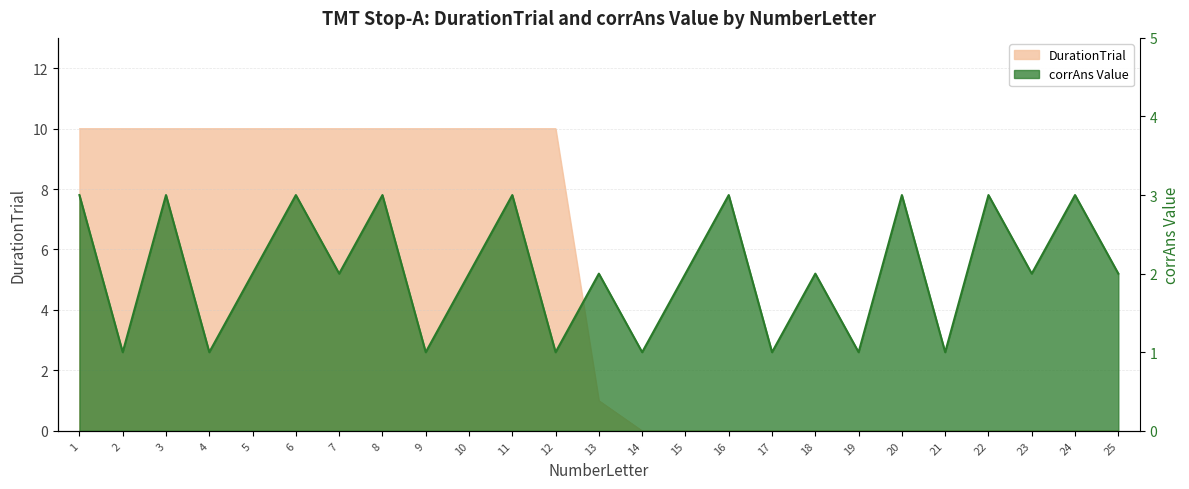

The value of DurationTrial at 14 is 4. True or false?

False